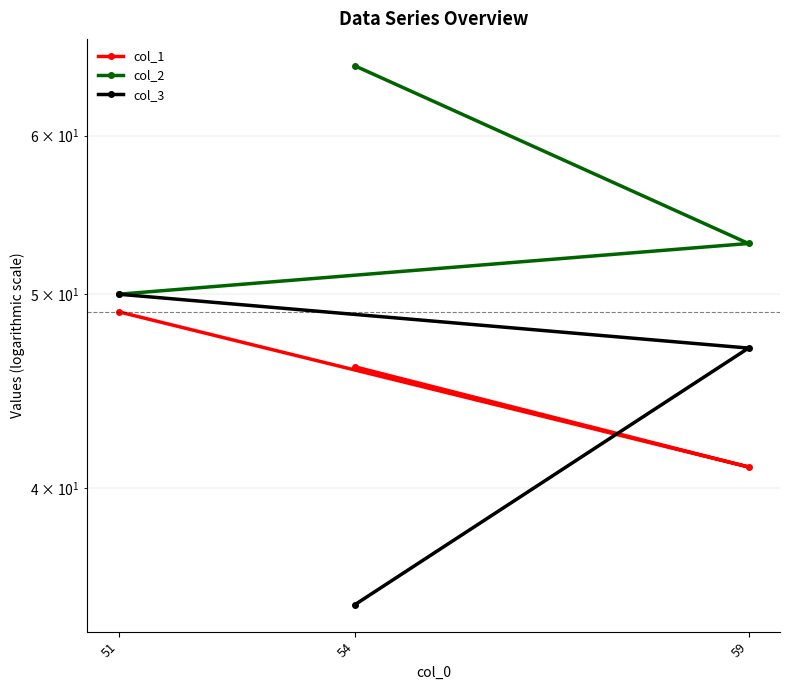

Which series has the largest range (max minus min)?

col_2